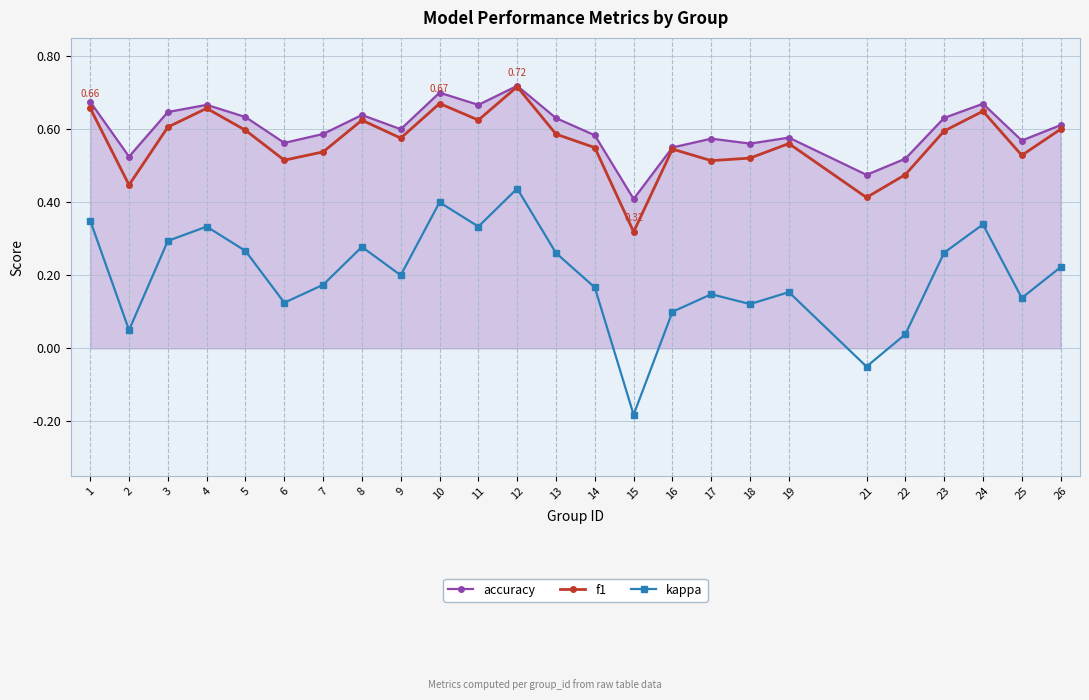

Which series has the widest spread of values?

kappa